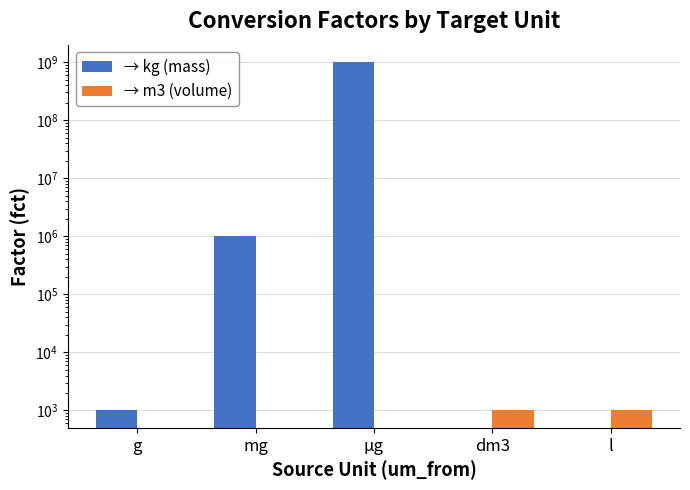

What is the difference between the → kg (mass) values at l and g?

1000